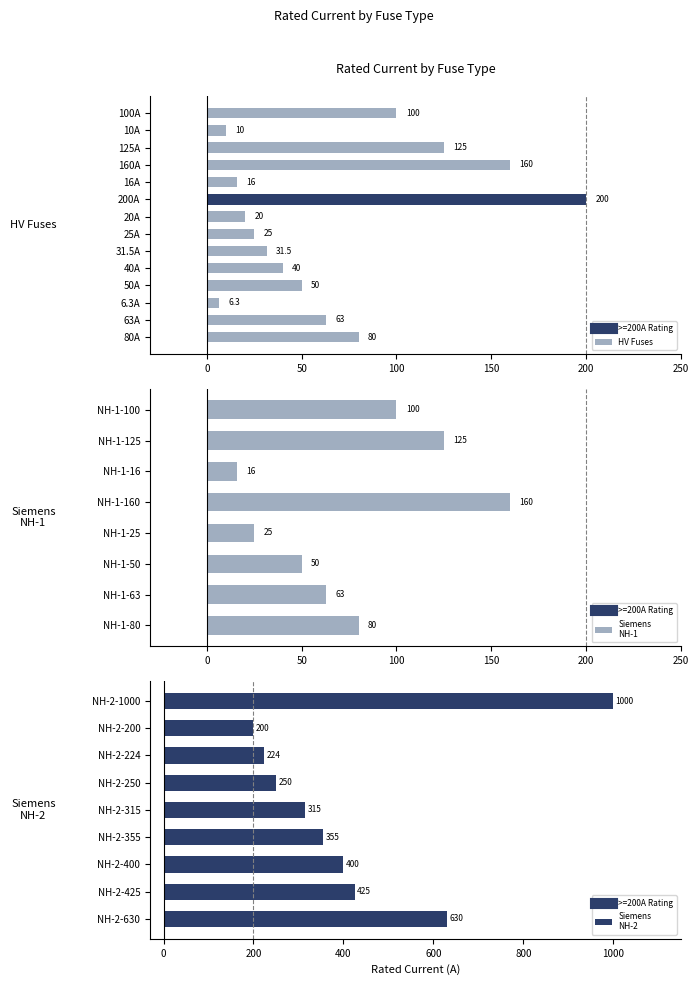

What is the average value?

172.4